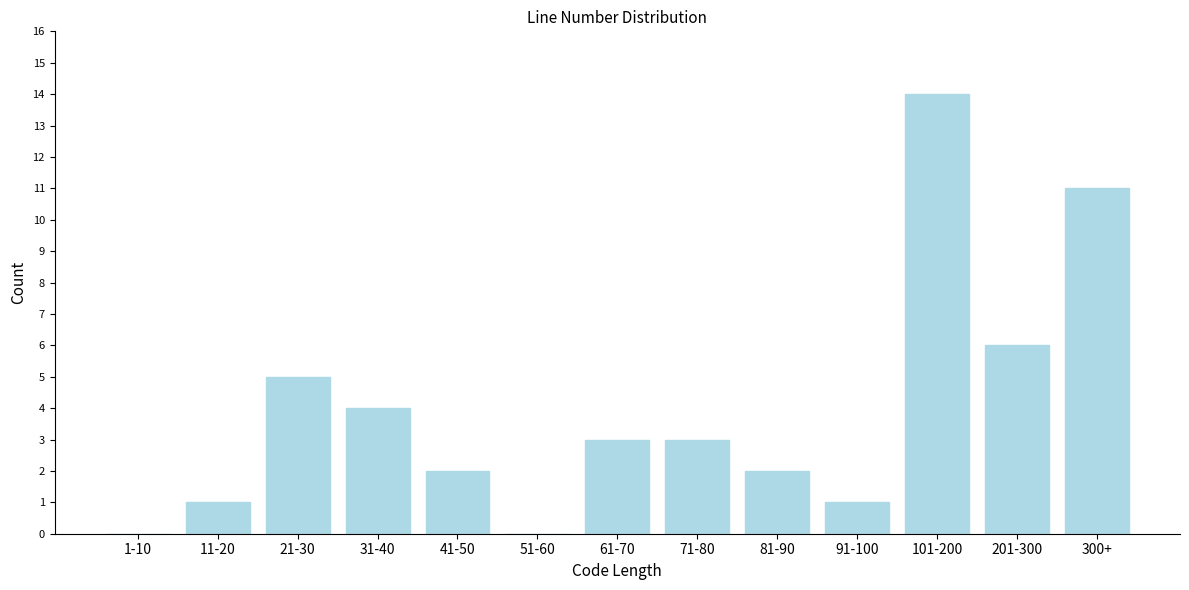

Reading left to right, list all the values displayed in this chart.

1-10=0	11-20=1	21-30=5	31-40=4	41-50=2	51-60=0	61-70=3	71-80=3	81-90=2	91-100=1	101-200=14	201-300=6	300+=11